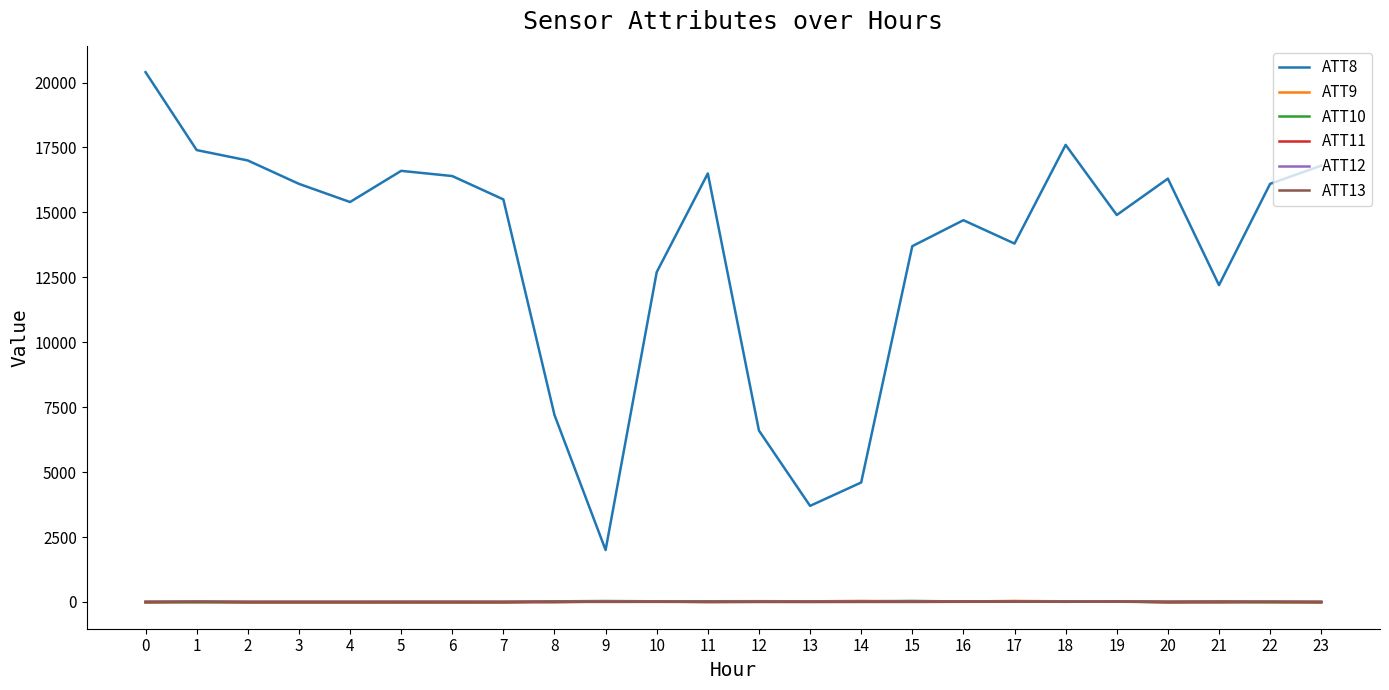

What is the maximum value shown in the chart?

20400.0